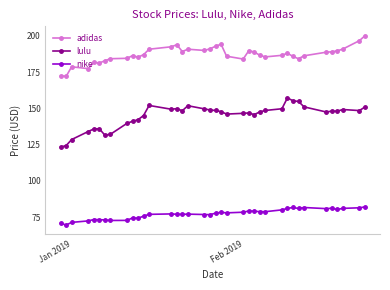

Which series has the largest total across all categories?

adidas